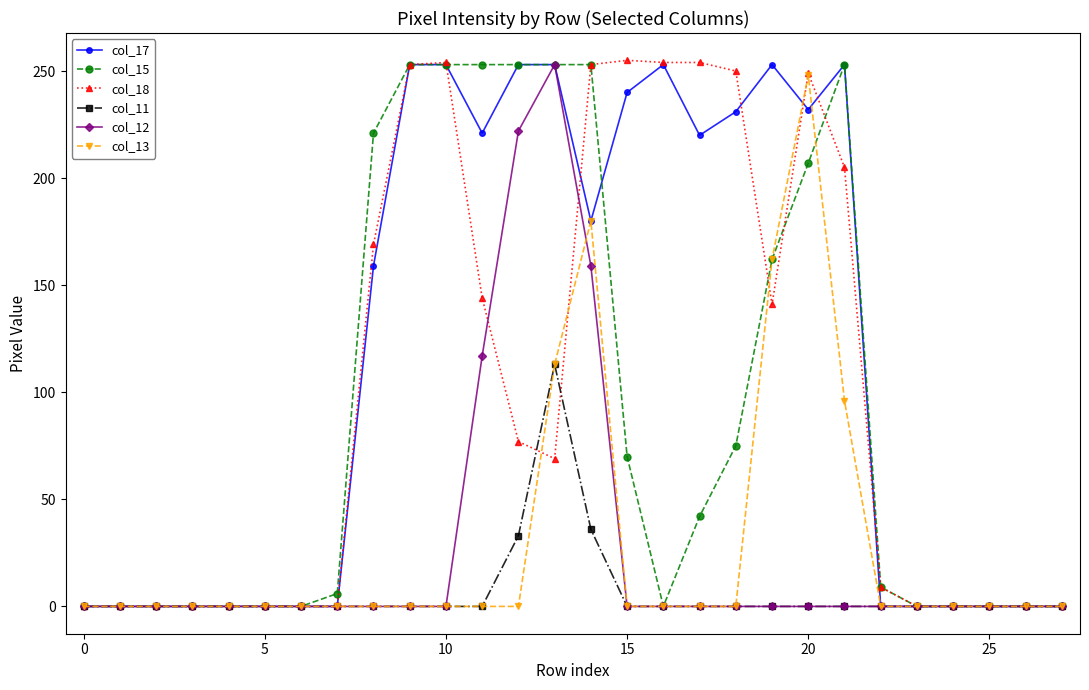

At how many categories does at least one series exceed 187?

14